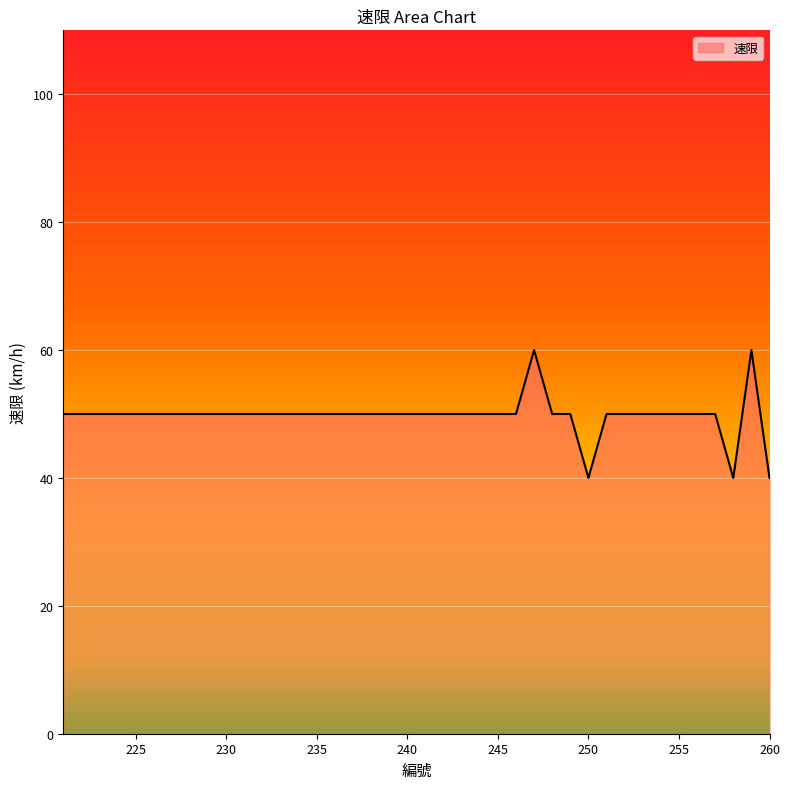

What is the greatest value displayed?

60